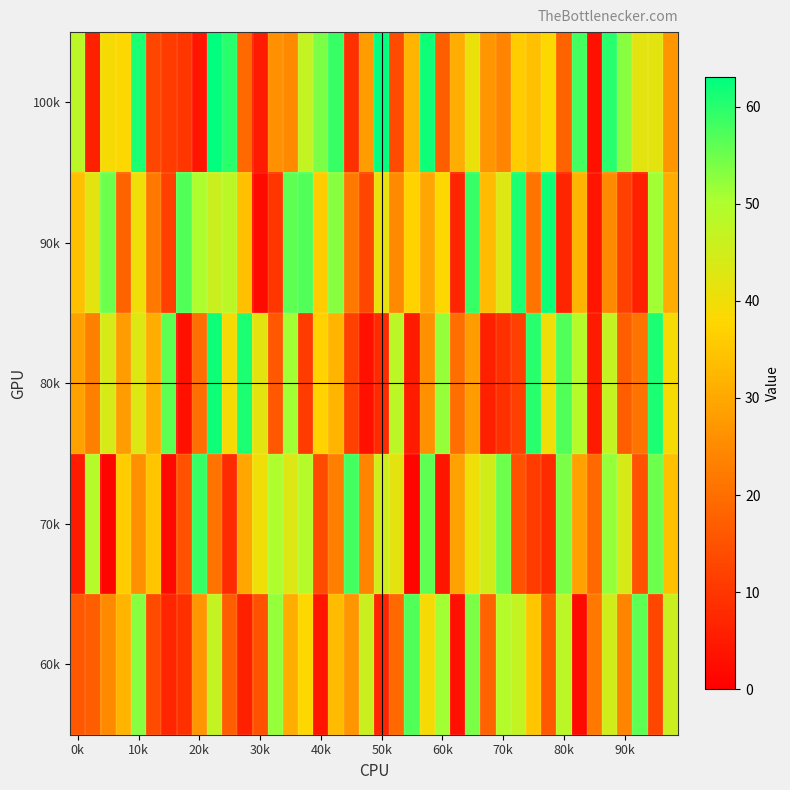

List the series in order of their peak value, highest first.

100k, 90k, 80k, 70k, 60k